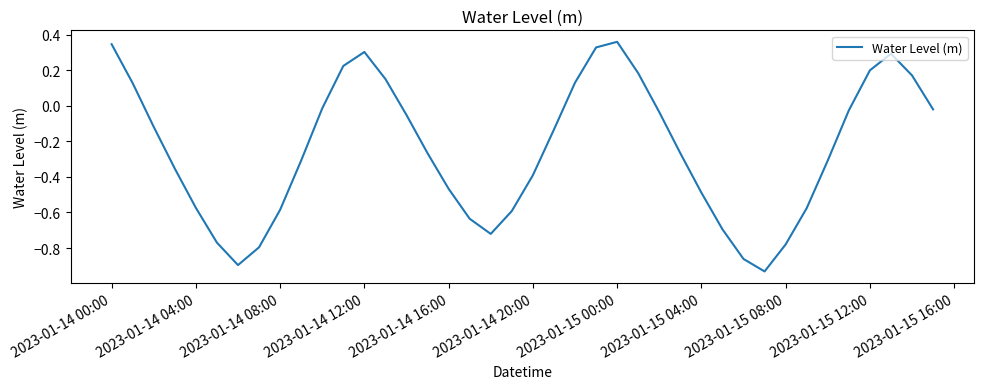

What is the difference between the maximum and minimum values?

1.3